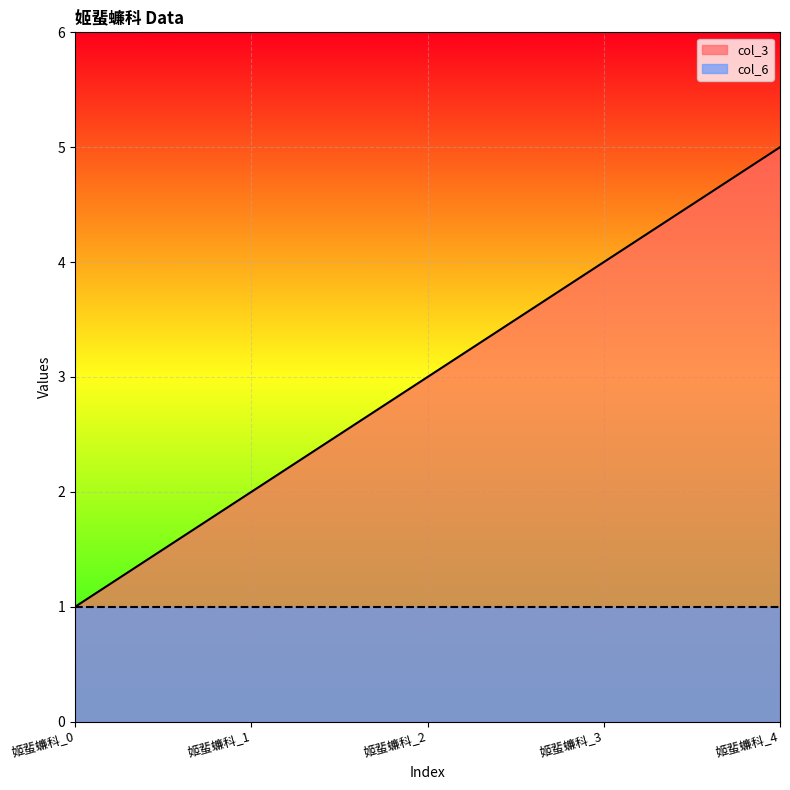

Reading left to right, extract all data points from this chart.

姬蜚蠊科_0=1	姬蜚蠊科_1=2	姬蜚蠊科_2=3	姬蜚蠊科_3=4	姬蜚蠊科_4=5